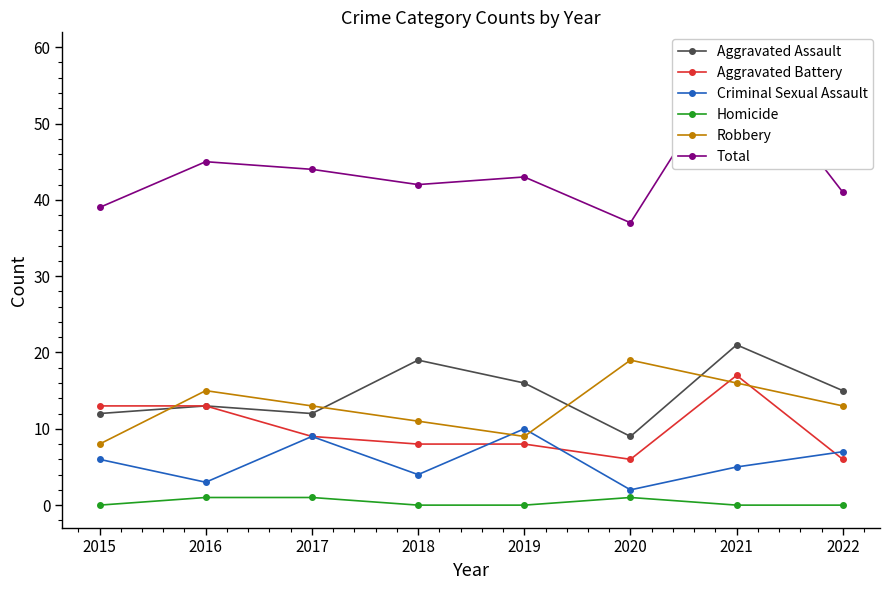

Which series changed the most between 2016 and 2019?

Criminal Sexual Assault